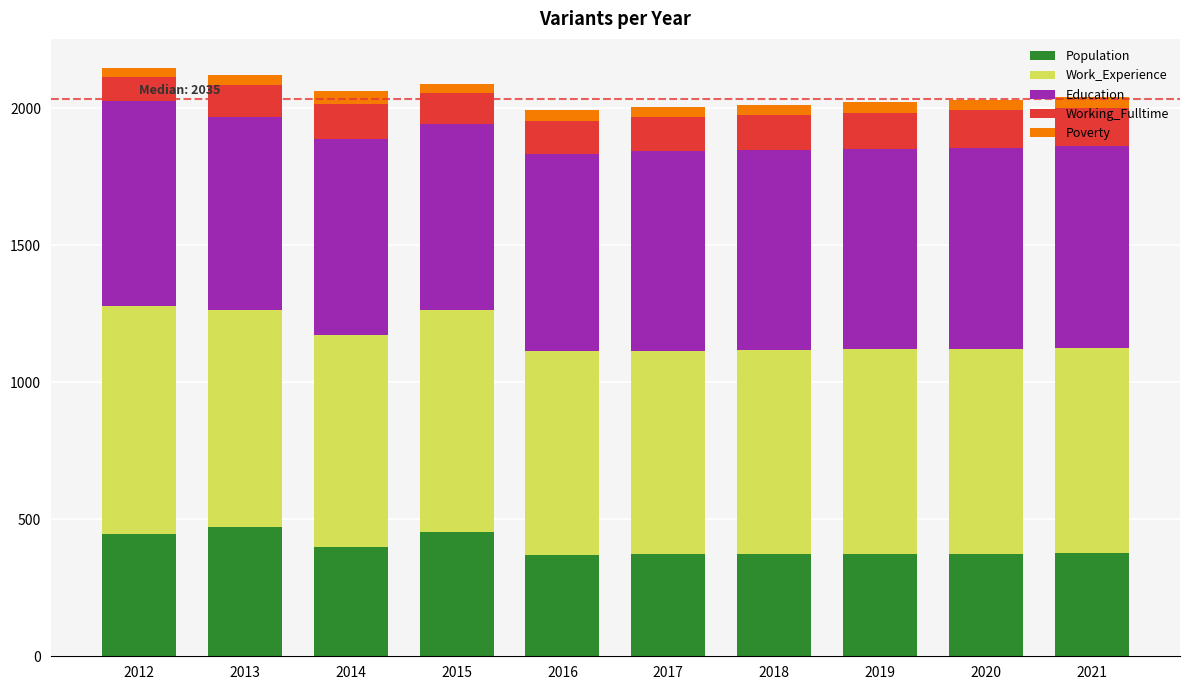

What is the difference between the second highest and second lowest values in the Population series?

81